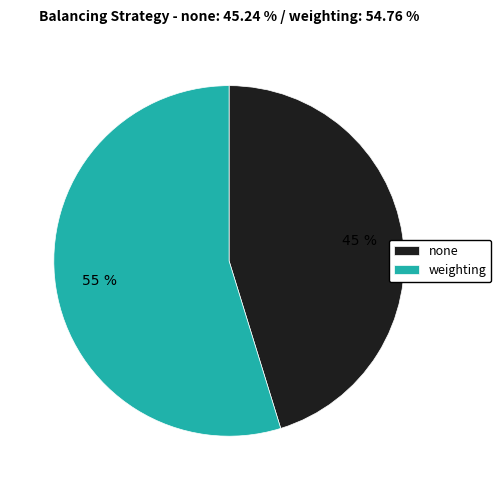

Do weighting and none together represent more than half of the pie?

Yes